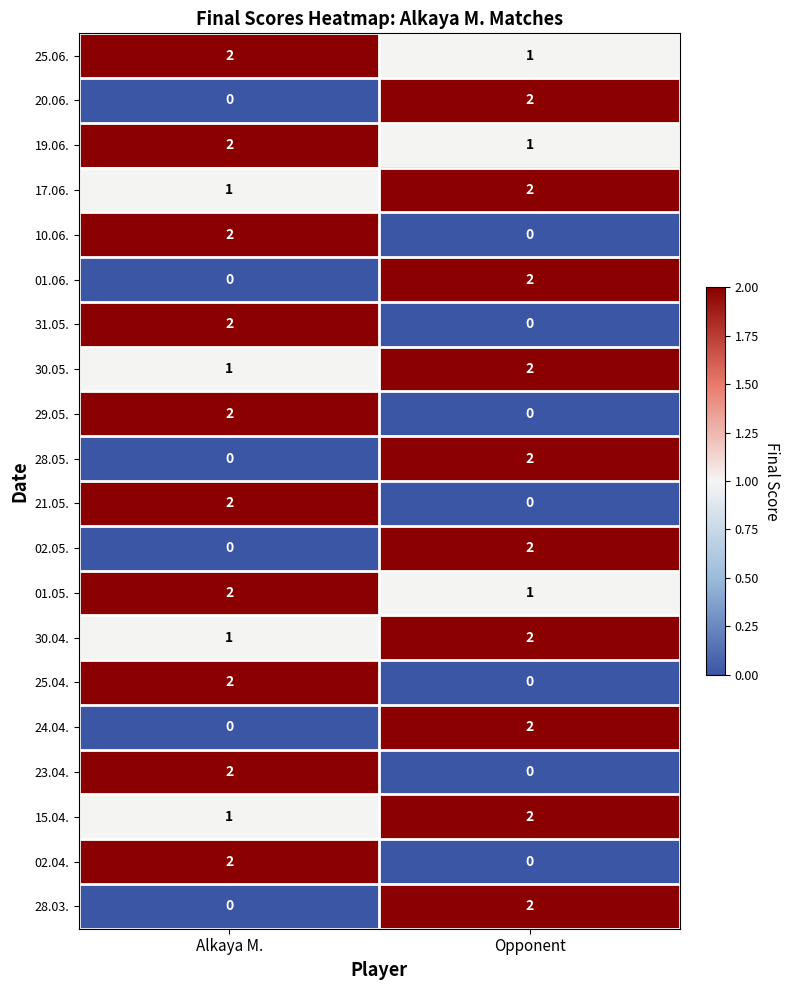

Which category has the highest value in the 28.03. series?

Opponent